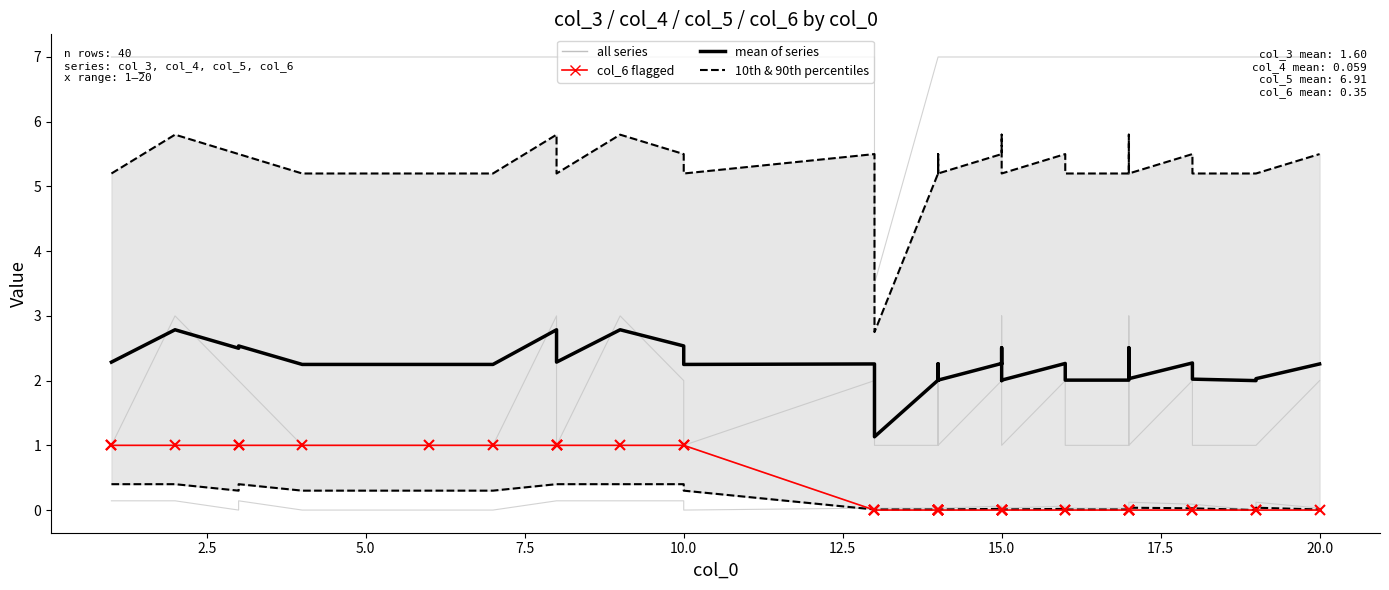

What are all the series names shown in the legend?

all series, mean of series, 10th & 90th percentiles (dashed), col_6 flagged